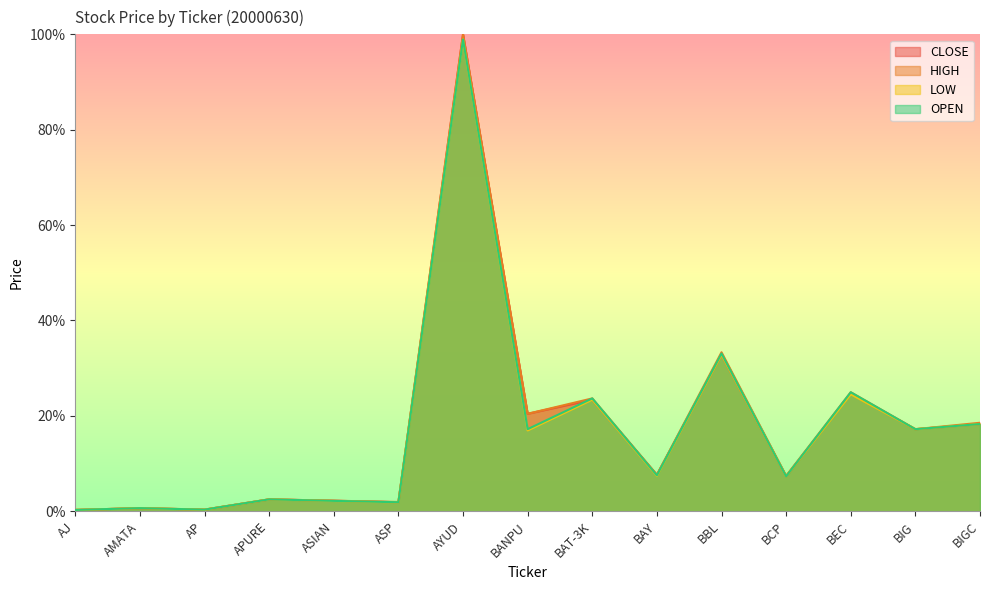

What is the label of the 3rd point from the left?

AP